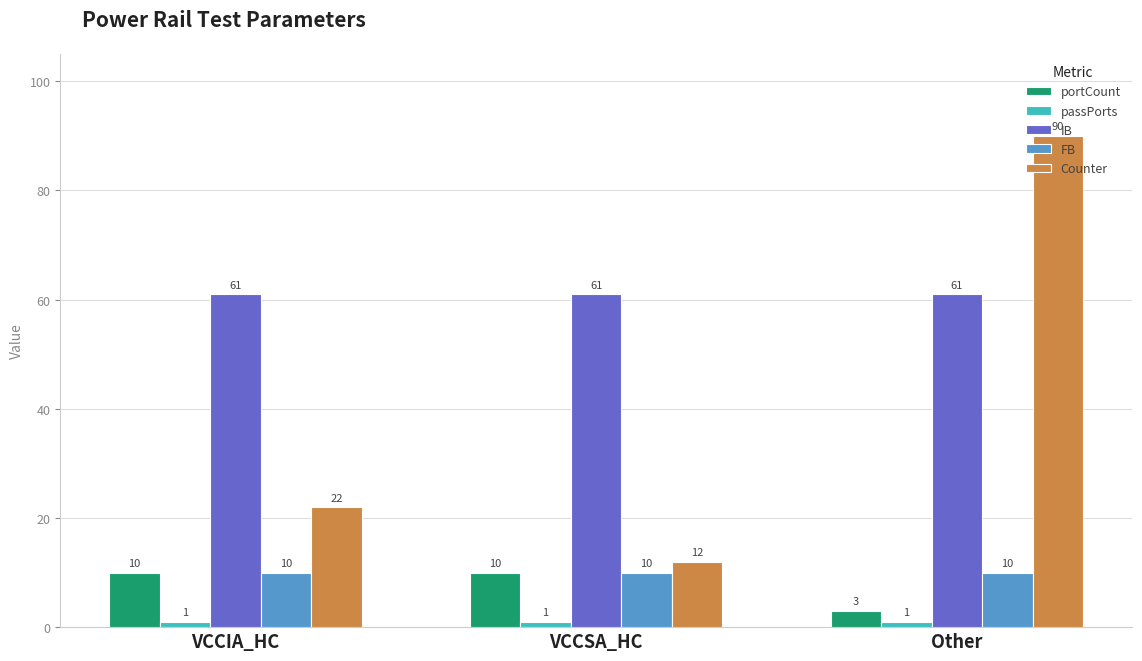

Which series has the largest total across all categories?

IB